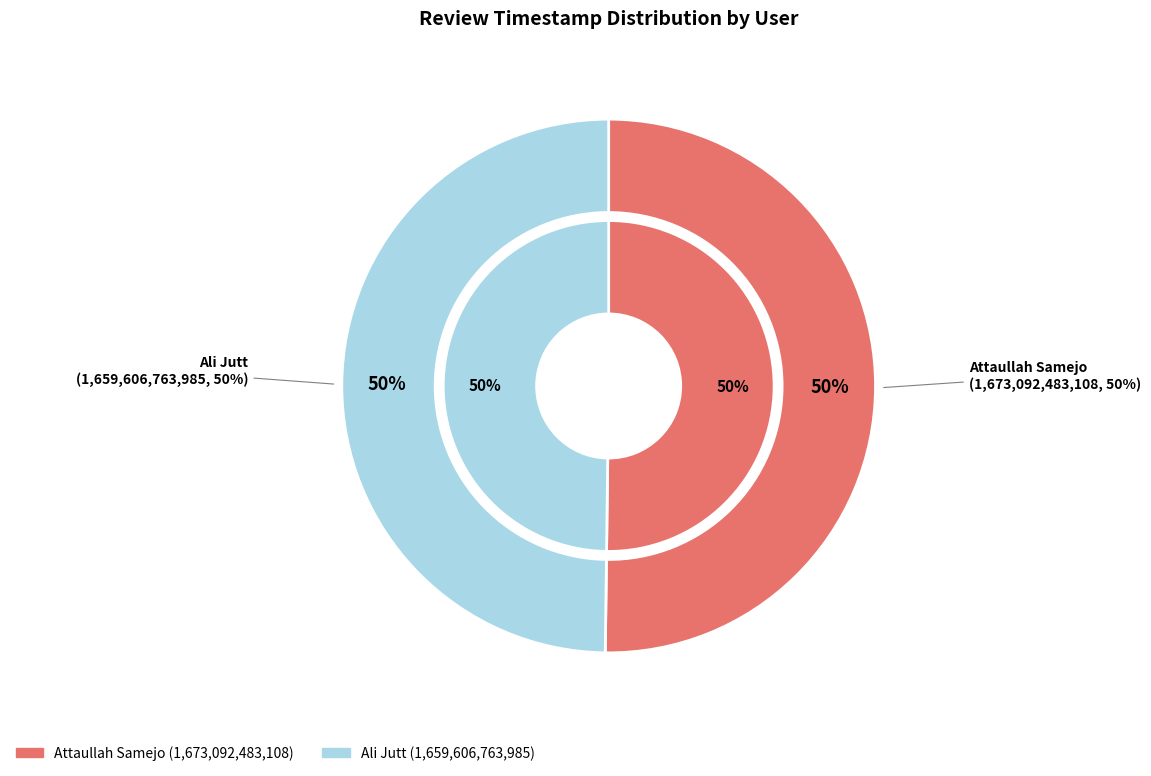

To the nearest percent, what is the average slice percentage?

50%